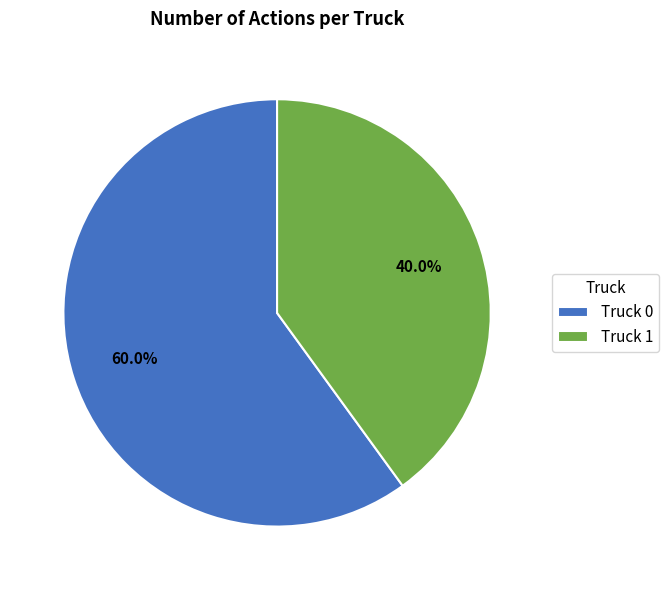

The Truck 0 slice represents 60% of the pie. True or false?

True